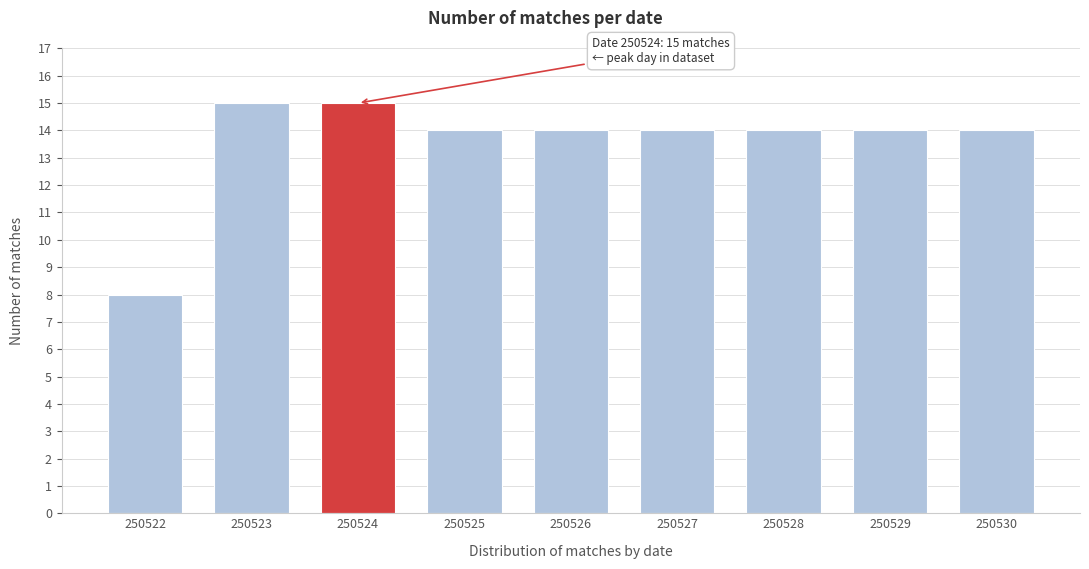

Reading left to right, transcribe all the data shown in this chart.

250522=8	250523=15	250524=15	250525=14	250526=14	250527=14	250528=14	250529=14	250530=14